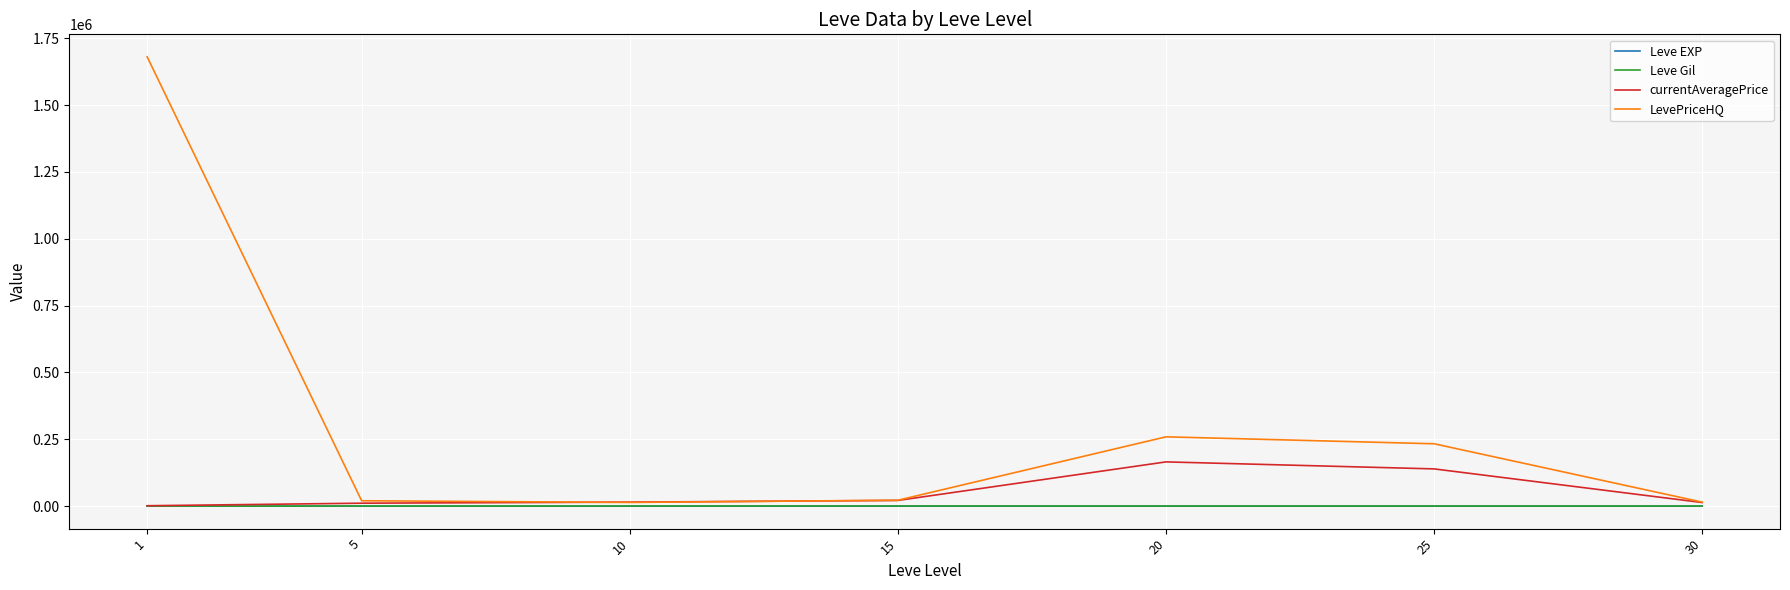

What is the difference between the highest and lowest values at 1?

1680026.2